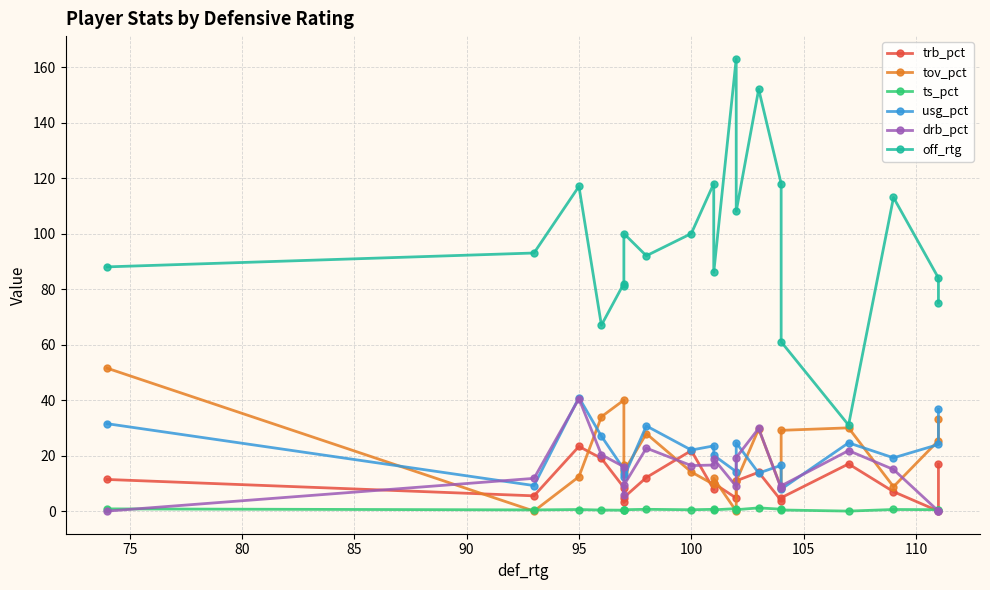

Is the value of drb_pct at 17 greater than the value of usg_pct at 16?

No